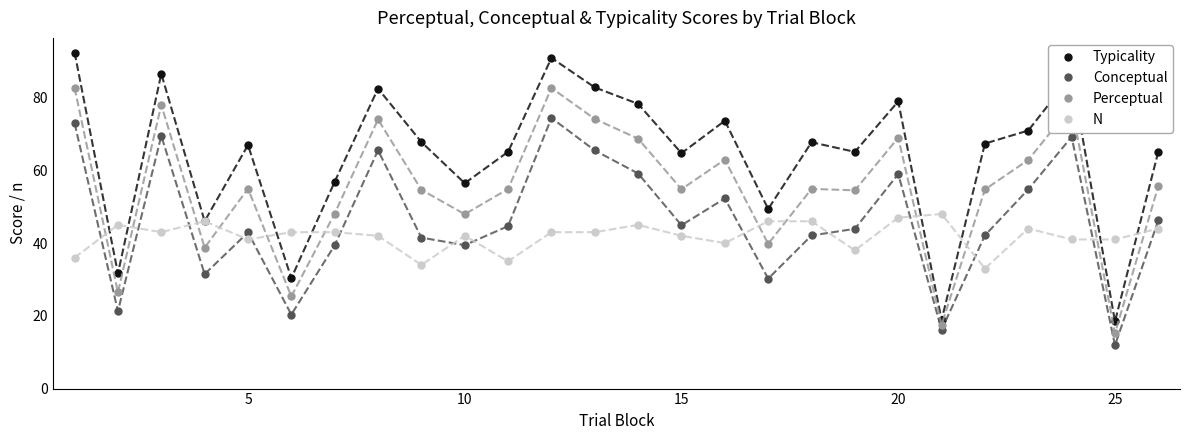

Which series has the largest total across all categories?

Typicality